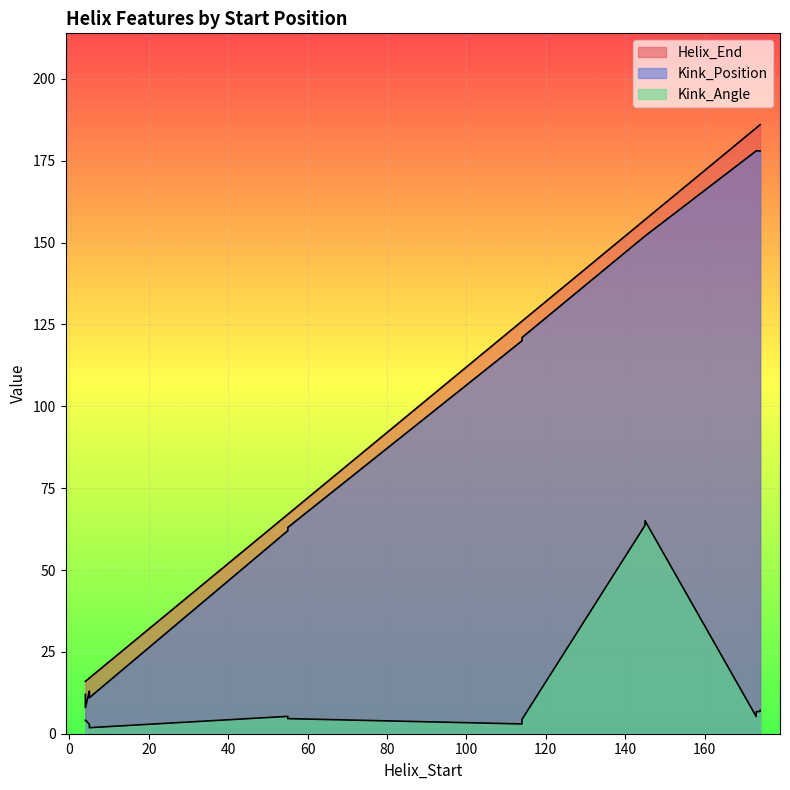

What is the approximate value of Kink_Angle at 5?

2.9